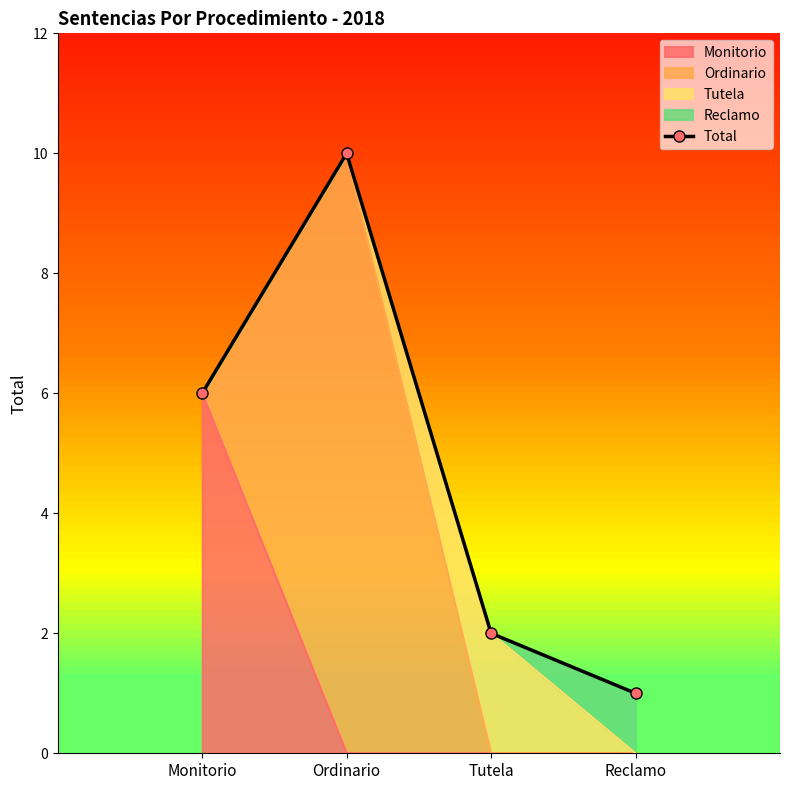

What is the difference between the maximum and minimum values?

9